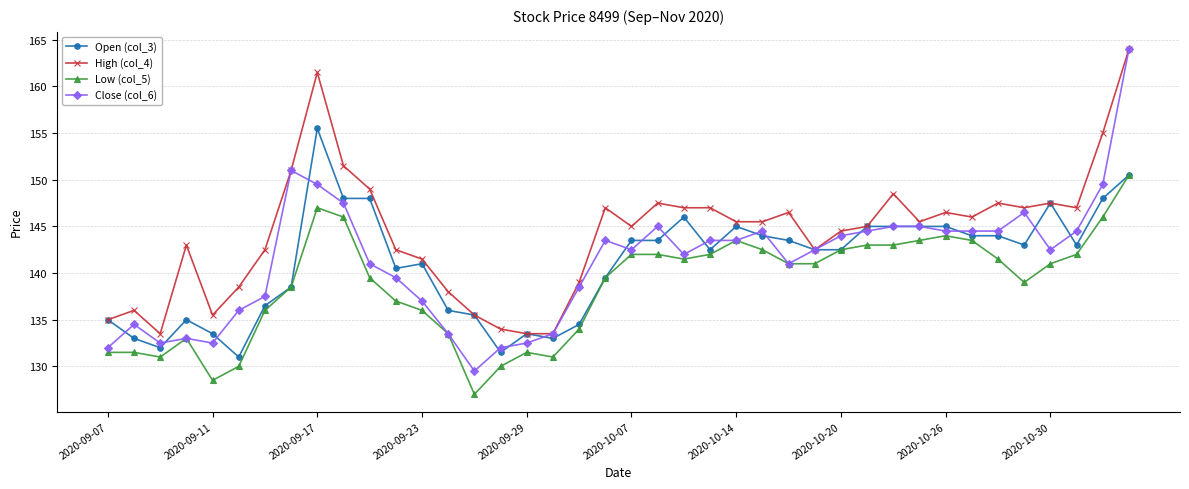

Reading left to right, what are all the values shown in this chart?

Open (col_3): 135.0	133.0	132.0	135.0	133.5	131.0	136.5	138.5	155.5	148.0	148.0	140.5	141.0	136.0	135.5	131.5	133.5	133.0	134.5	139.5	143.5	143.5	146.0	142.5	145.0	144.0	143.5	142.5	142.5	145.0	145.0	145.0	145.0	144.0	144.0	143.0	147.5	143.0	148.0	150.5
High (col_4): 135.0	136.0	133.5	143.0	135.5	138.5	142.5	151.0	161.5	151.5	149.0	142.5	141.5	138.0	135.5	134.0	133.5	133.5	139.0	147.0	145.0	147.5	147.0	147.0	145.5	145.5	146.5	142.5	144.5	145.0	148.5	145.5	146.5	146.0	147.5	147.0	147.5	147.0	155.0	164.0
Low (col_5): 131.5	131.5	131.0	133.0	128.5	130.0	136.0	138.5	147.0	146.0	139.5	137.0	136.0	133.5	127.0	130.0	131.5	131.0	134.0	139.5	142.0	142.0	141.5	142.0	143.5	142.5	141.0	141.0	142.5	143.0	143.0	143.5	144.0	143.5	141.5	139.0	141.0	142.0	146.0	150.5
Close (col_6): 132.0	134.5	132.5	133.0	132.5	136.0	137.5	151.0	149.5	147.5	141.0	139.5	137.0	133.5	129.5	132.0	132.5	133.5	138.5	143.5	142.5	145.0	142.0	143.5	143.5	144.5	141.0	142.5	144.0	144.5	145.0	145.0	144.5	144.5	144.5	146.5	142.5	144.5	149.5	164.0